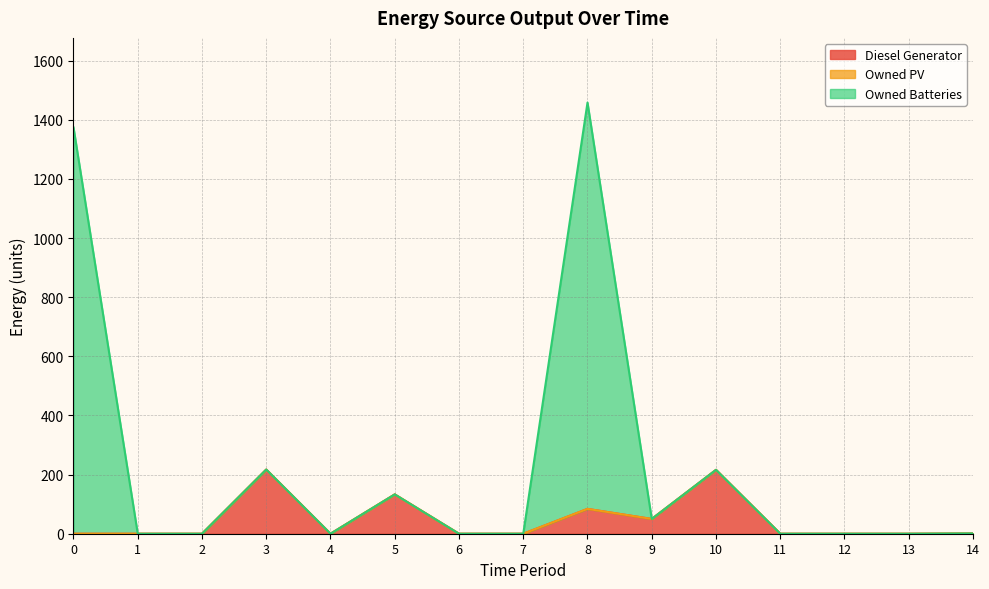

The value of Diesel Generator at 7 is 0. True or false?

True